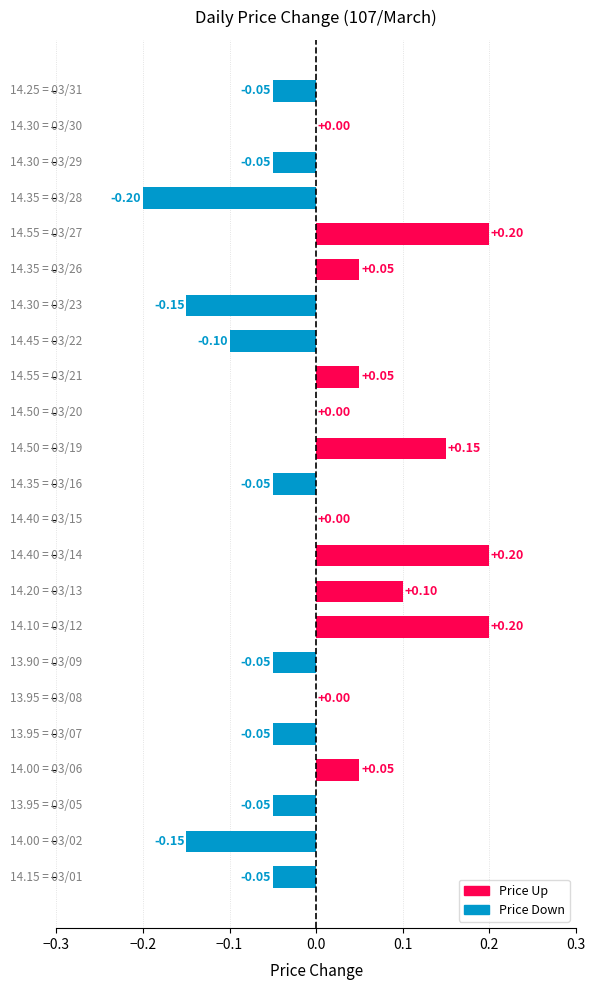

Count the number of categories in the chart.

23